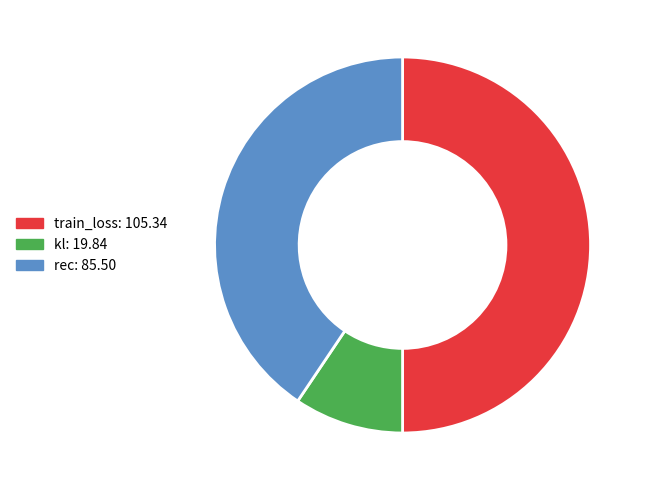

Which has a higher value, train_loss or kl?

train_loss